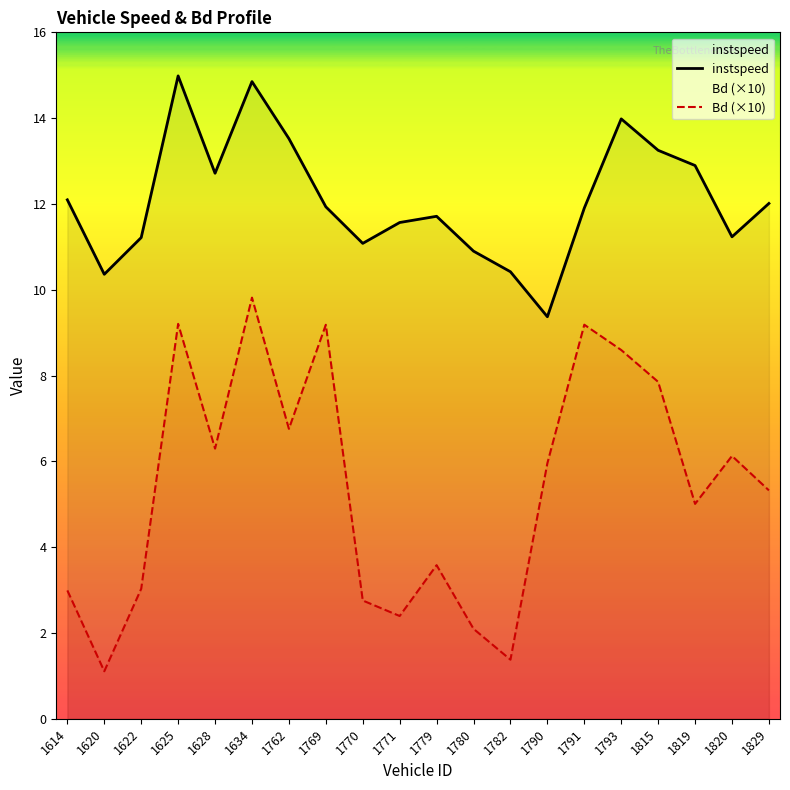

True or false: Bd (×10) and instspeed cross at least once.

False